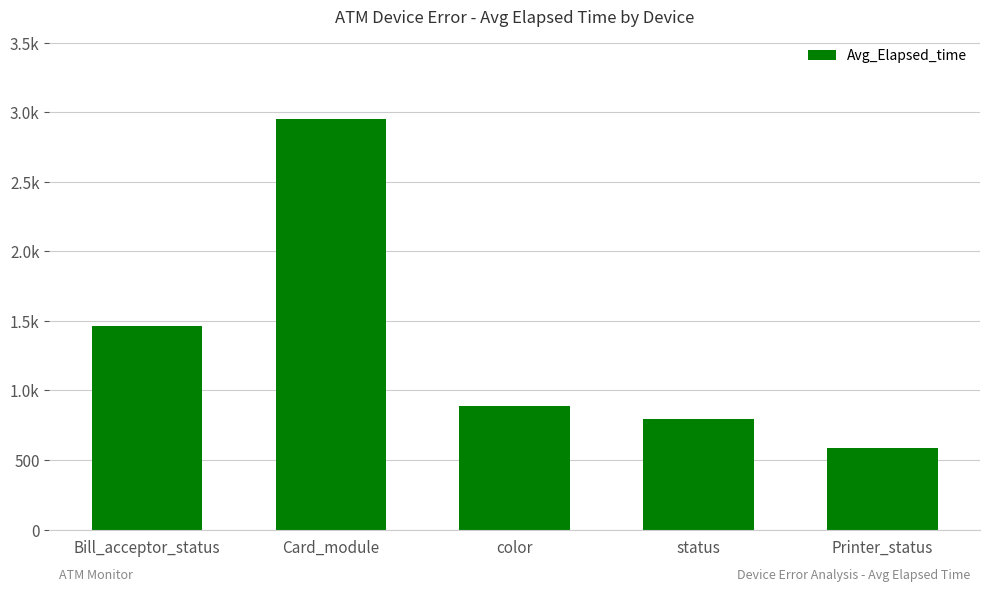

Reading left to right, transcribe all the data shown in this chart.

1462	2954	885	797	587